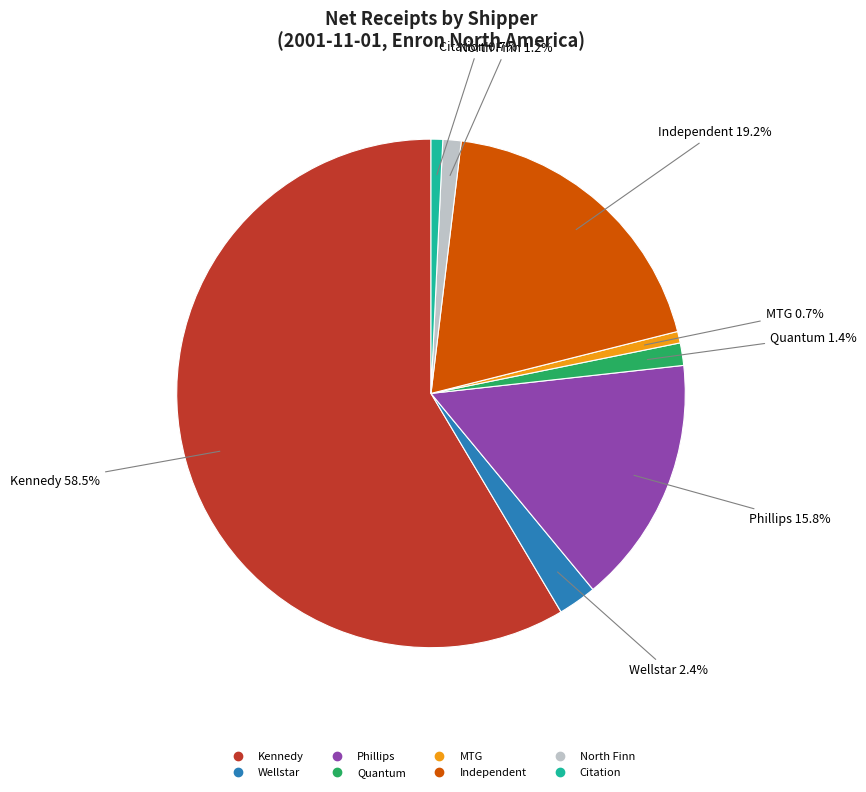

True or false: Phillips accounts for 16% of the total.

True